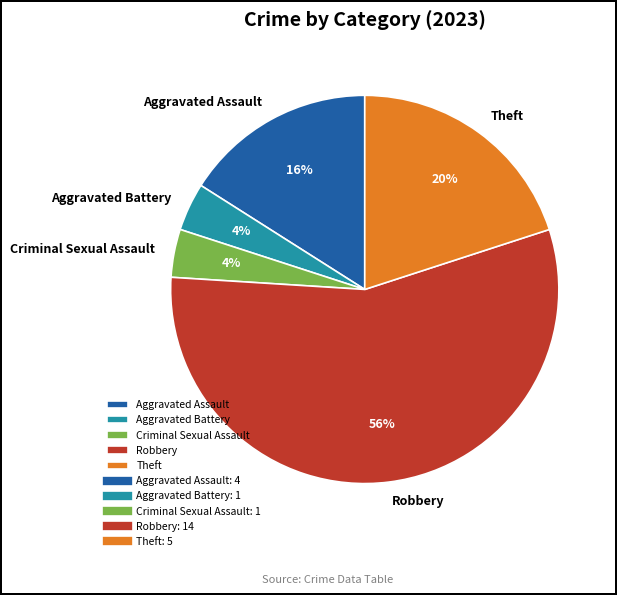

Combined, do Theft and Aggravated Battery account for over 50%?

No